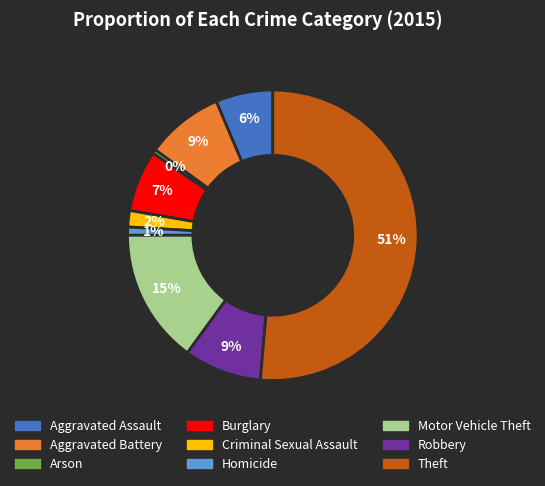

Between Motor Vehicle Theft and Arson, which is larger?

Motor Vehicle Theft